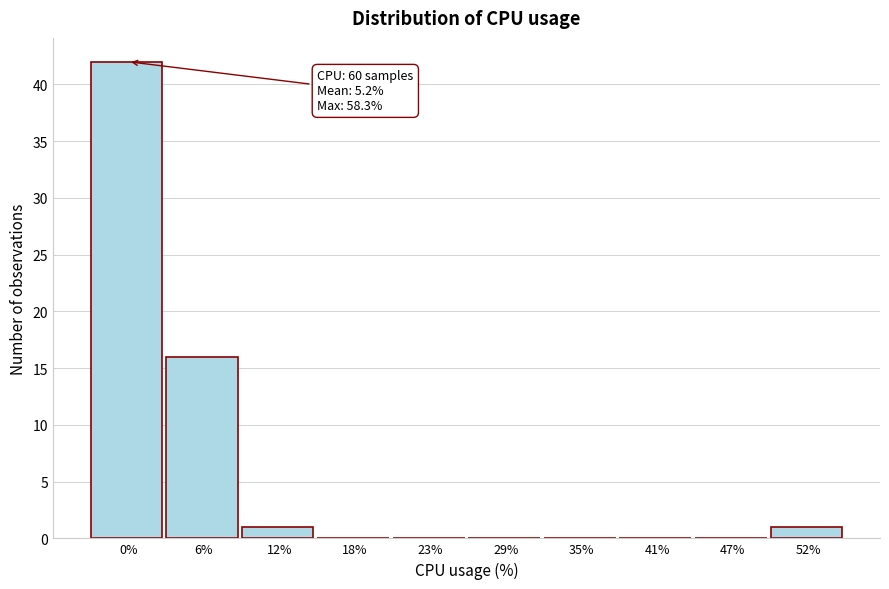

Reading left to right, list all the values displayed in this chart.

0%=42	6%=16	12%=1	18%=0	23%=0	29%=0	35%=0	41%=0	47%=0	52%=1